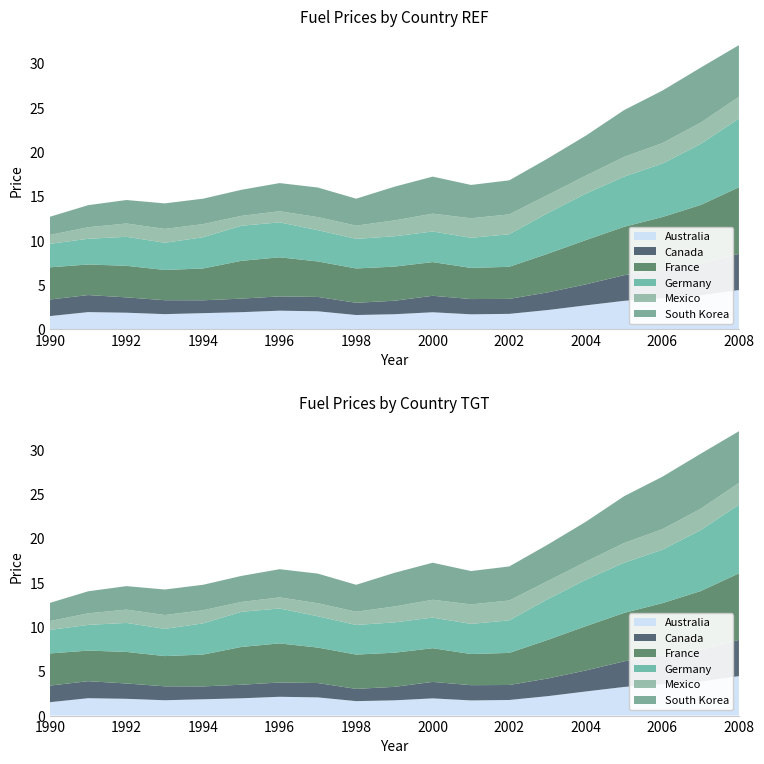

Reading left to right, transcribe all the data shown in this chart.

Australia: 1990=1.5	1991=2.0	1992=1.9	1993=1.7	1994=1.8	1995=1.9	1996=2.1	1997=2.0	1998=1.6	1999=1.7	2000=1.9	2001=1.7	2002=1.8	2003=2.2	2004=2.7	2005=3.2	2006=3.5	2007=3.9	2008=4.5
Canada: 1990=1.9	1991=1.9	1992=1.7	1993=1.6	1994=1.4	1995=1.5	1996=1.6	1997=1.6	1998=1.4	1999=1.5	2000=1.9	2001=1.7	2002=1.7	2003=2.0	2004=2.4	2005=2.9	2006=3.3	2007=3.6	2008=4.1
France: 1990=3.6	1991=3.5	1992=3.6	1993=3.4	1994=3.6	1995=4.3	1996=4.4	1997=4.0	1998=3.9	1999=3.9	2000=3.8	2001=3.5	2002=3.6	2003=4.3	2004=5.0	2005=5.5	2006=5.9	2007=6.6	2008=7.5
Germany: 1990=2.6	1991=2.9	1992=3.3	1993=3.1	1994=3.5	1995=4.0	1996=3.9	1997=3.5	1998=3.3	1999=3.4	2000=3.5	2001=3.4	2002=3.7	2003=4.6	2004=5.2	2005=5.7	2006=6.0	2007=6.9	2008=7.8
Mexico: 1990=1.0	1991=1.3	1992=1.5	1993=1.6	1994=1.5	1995=1.1	1996=1.2	1997=1.5	1998=1.5	1999=1.8	2000=2.0	2001=2.2	2002=2.2	2003=2.0	2004=2.0	2005=2.2	2006=2.3	2007=2.4	2008=2.5
South Korea: 1990=2.0	1991=2.5	1992=2.6	1993=2.9	1994=2.9	1995=2.9	1996=3.2	1997=3.3	1998=3.0	1999=3.8	2000=4.2	2001=3.8	2002=3.8	2003=4.1	2004=4.5	2005=5.3	2006=5.9	2007=6.2	2008=5.8